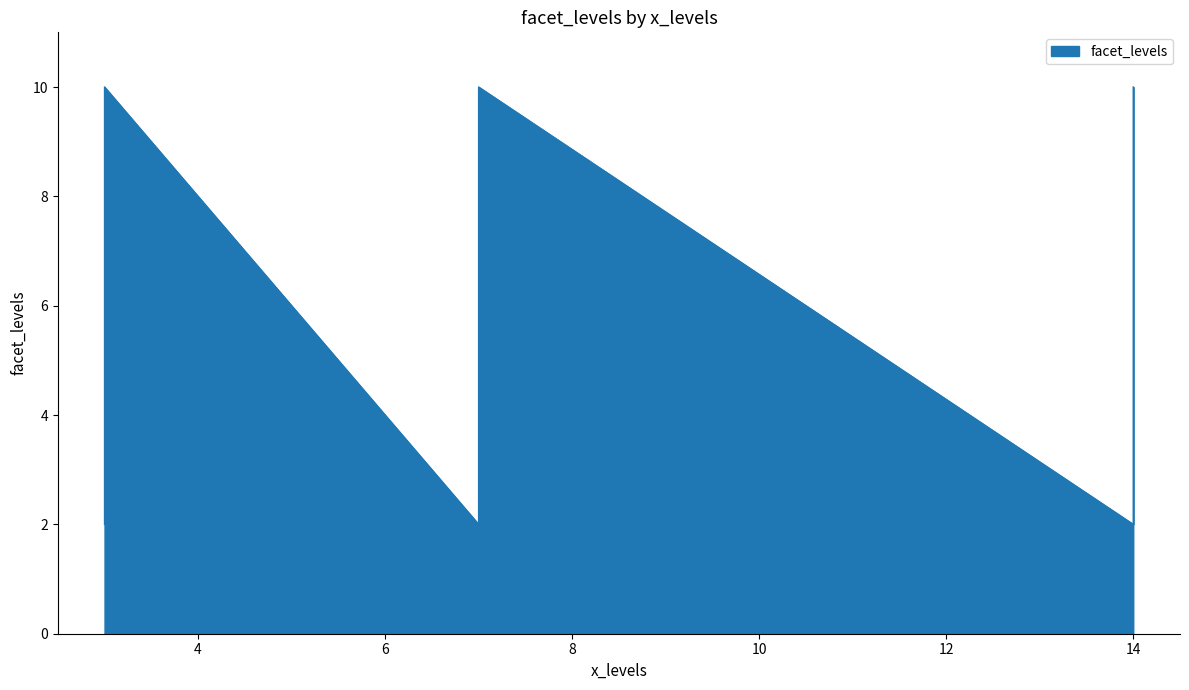

What is the label of the 2nd point from the left?

3